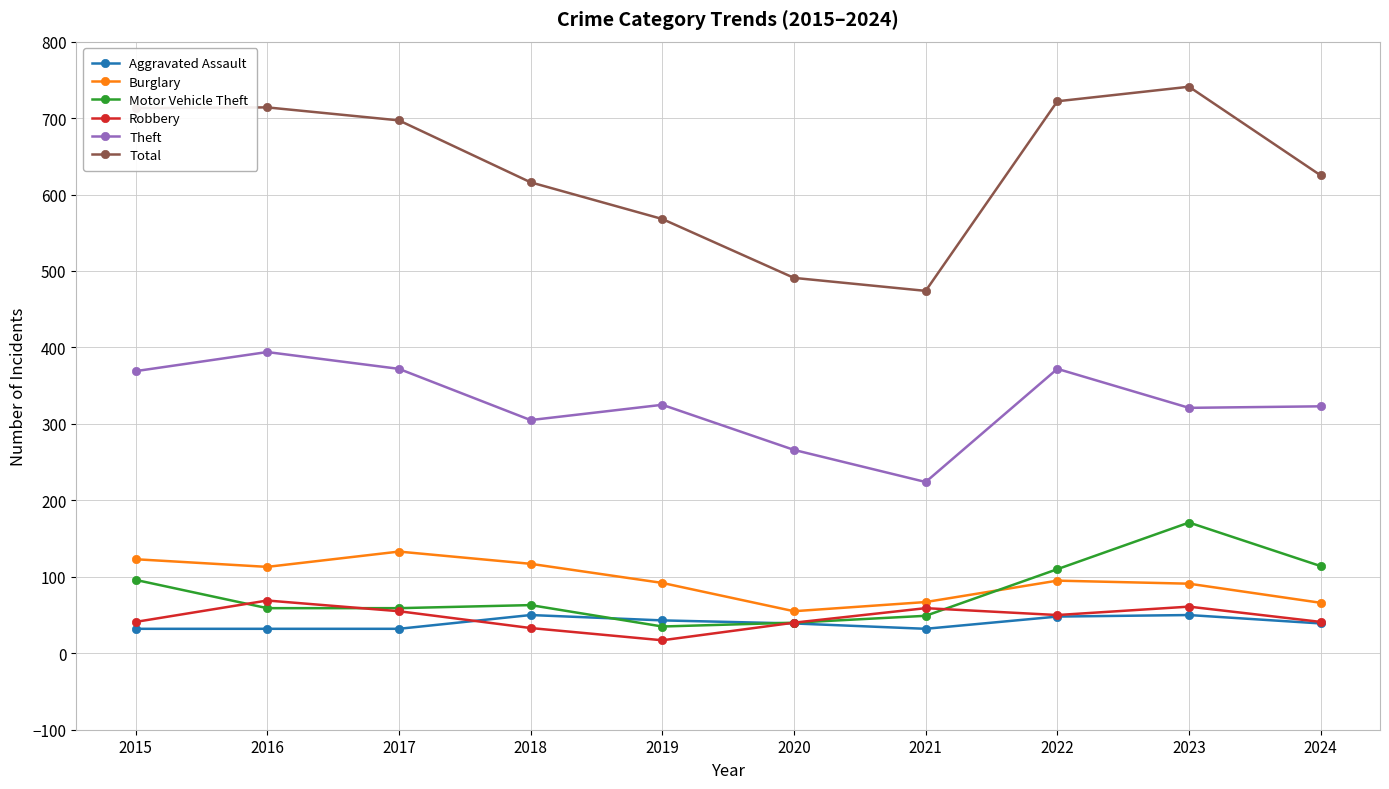

Rank the series by their maximum value, from highest to lowest.

Total, Theft, Motor Vehicle Theft, Burglary, Robbery, Aggravated Assault